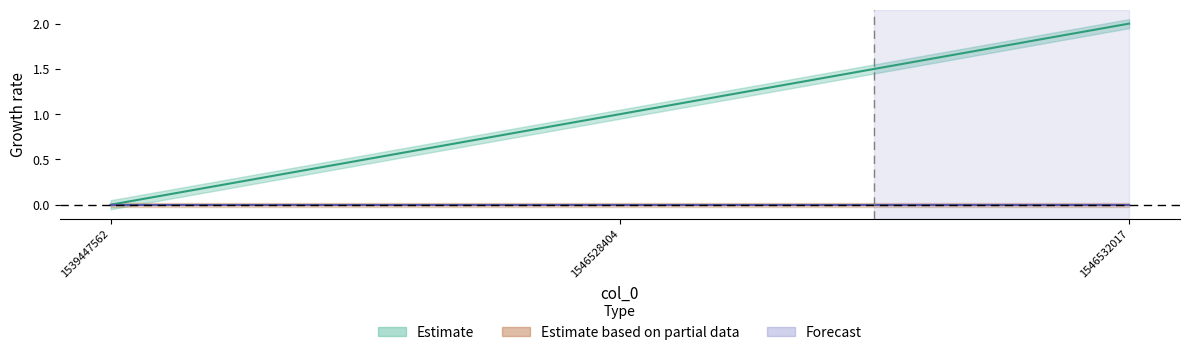

How many lines are shown in the chart?

1